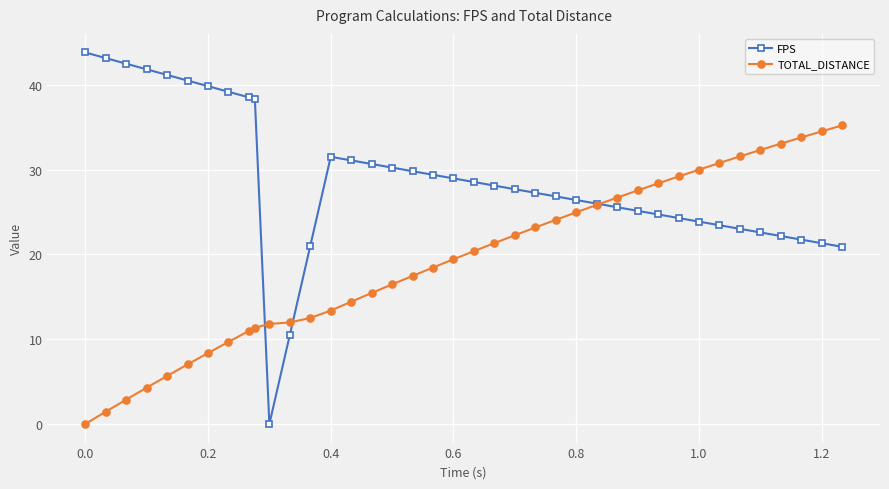

Which series has the widest spread of values?

FPS